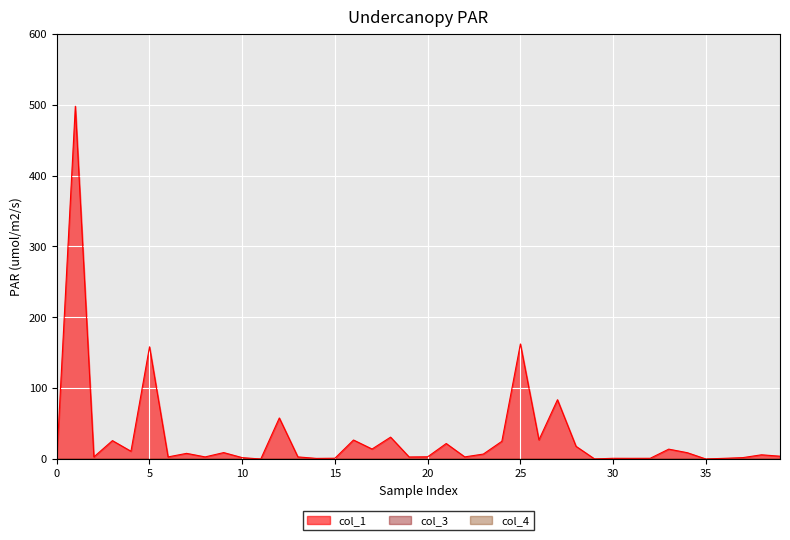

True or false: col_4 and col_1 intersect in this chart.

False